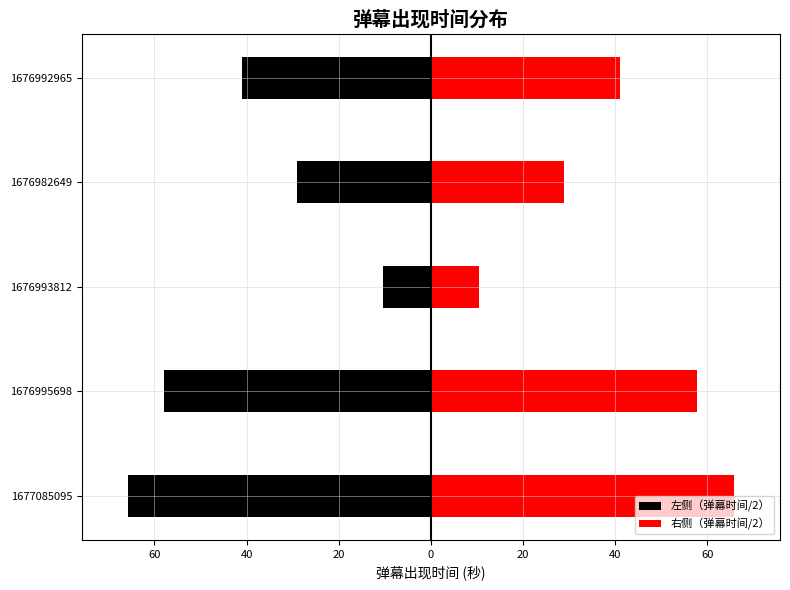

How many data points in 右侧（弹幕时间/2） are less than 41?

2